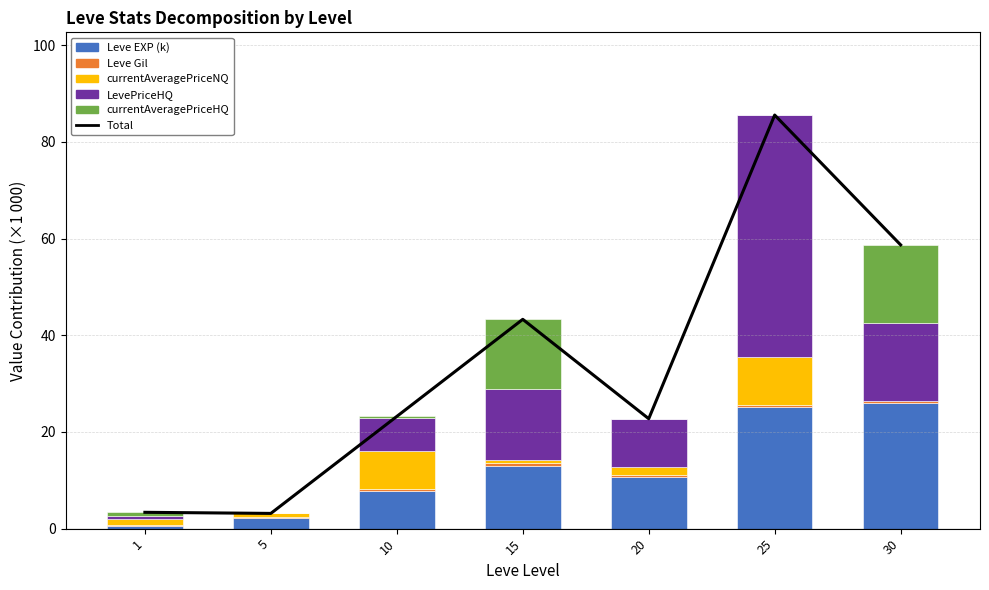

True or false: LevePriceHQ has a value of 6.8 at 10.

True